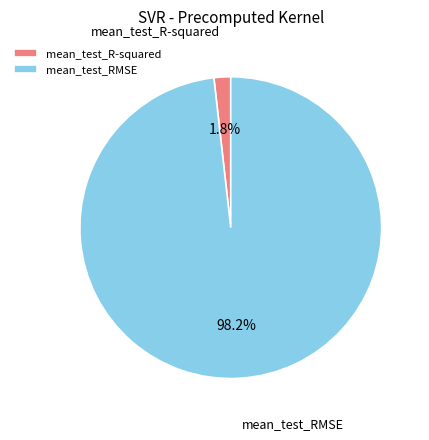

How many slices are in this pie chart?

2